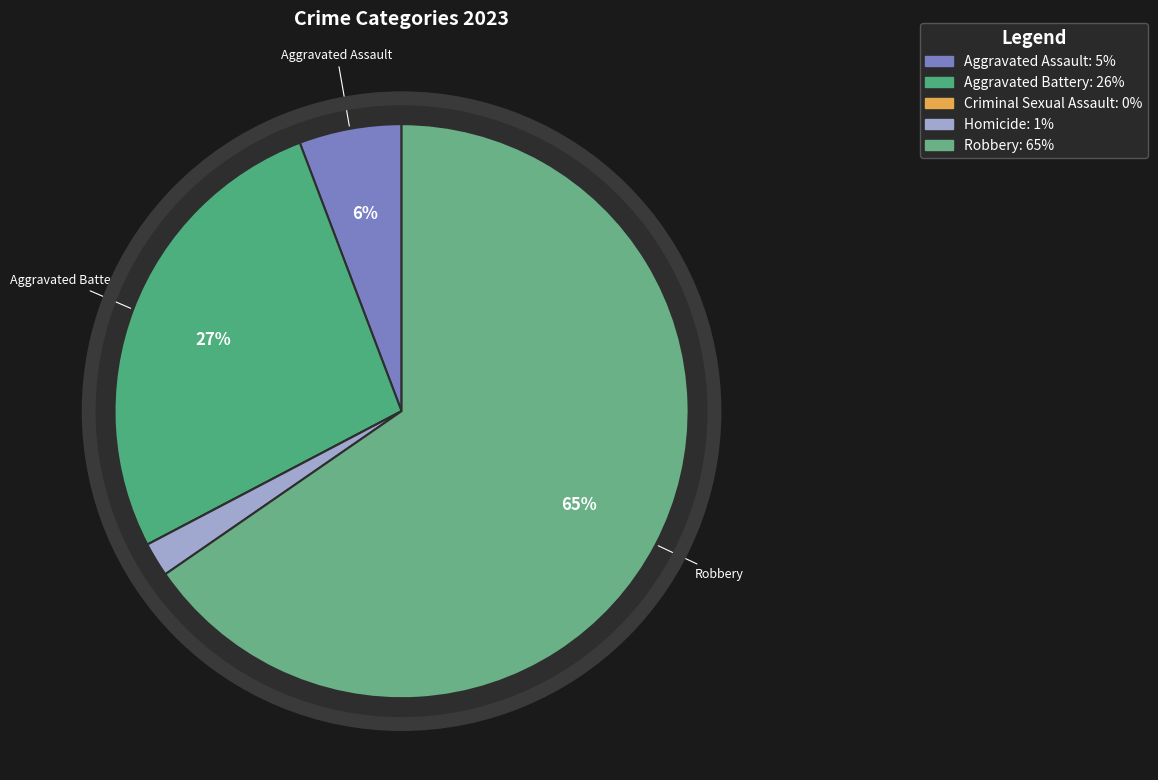

What is the ratio of the value at Aggravated Assault to the value at Homicide?

3.0